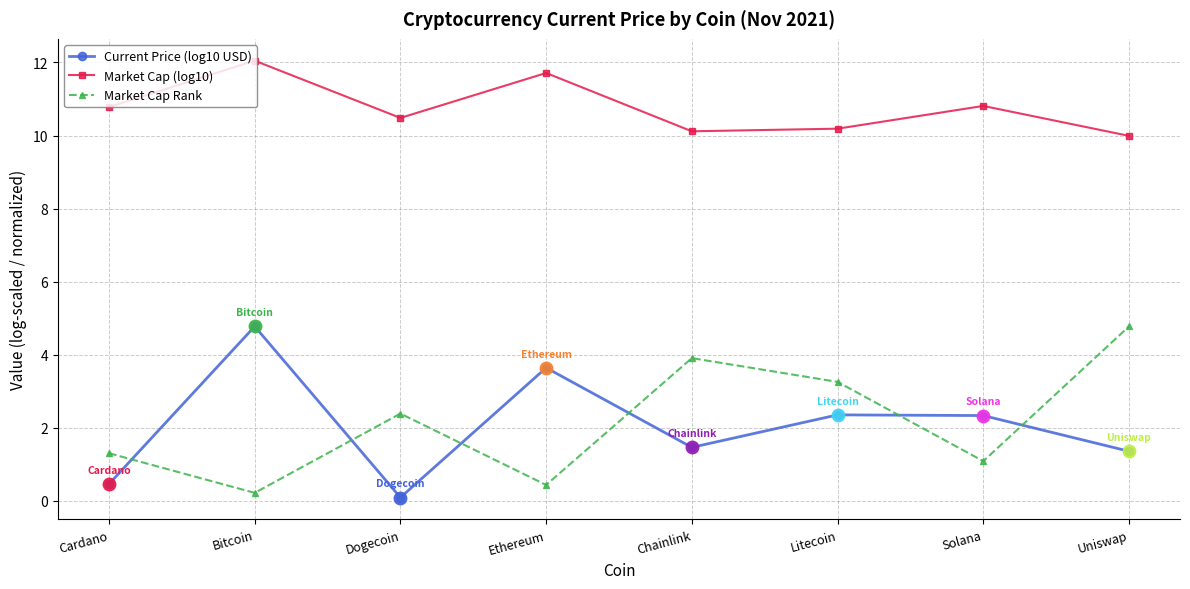

Is this an area chart (filled region under the line)?

No